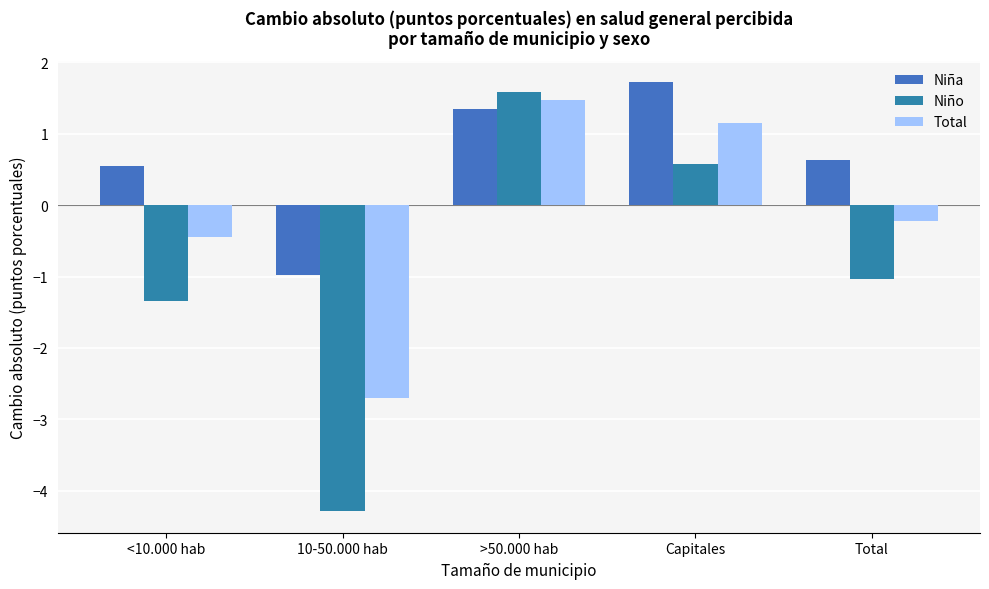

Between Capitales and 10-50.000 hab, which is larger?

Capitales